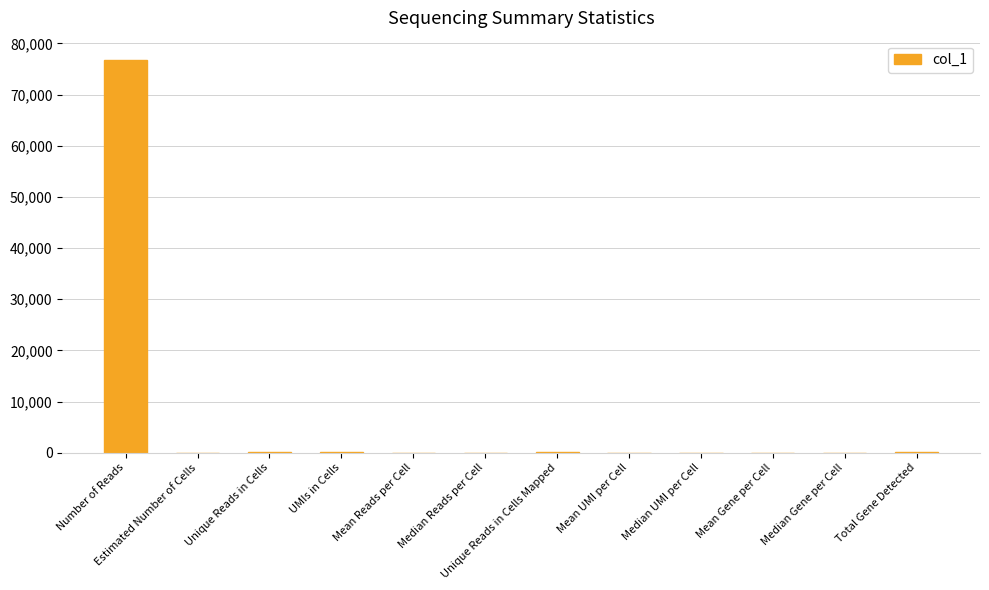

What is the greatest value displayed?

76703